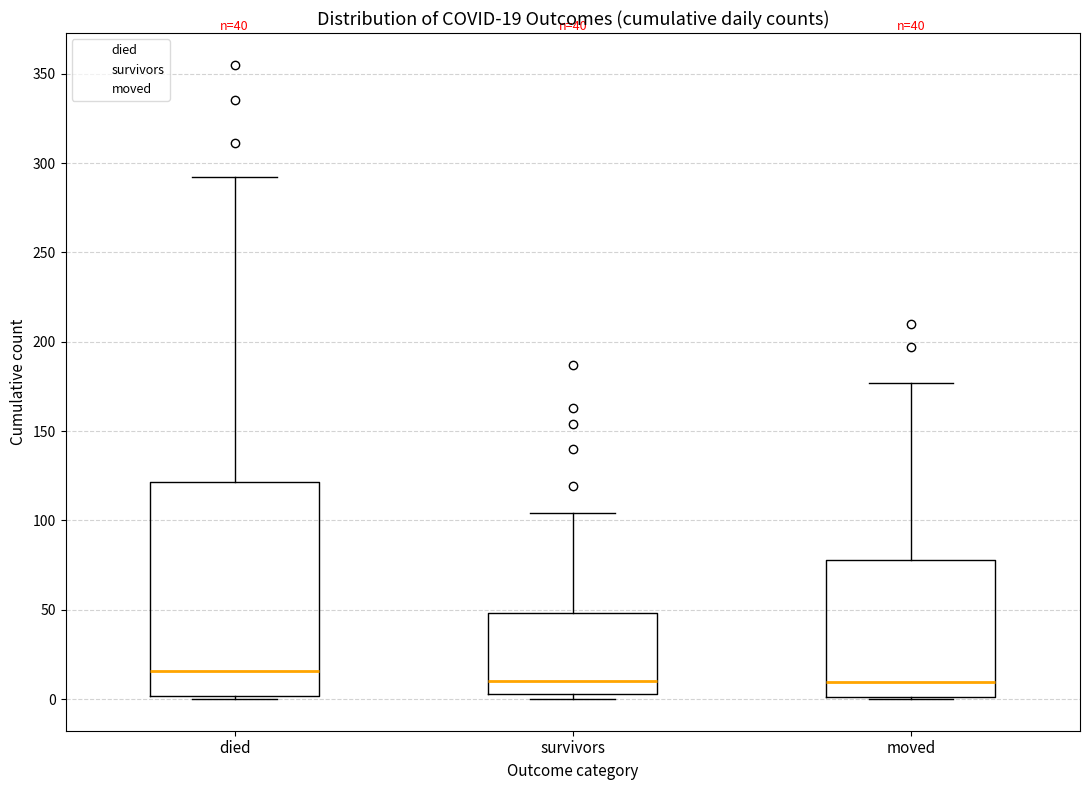

Which box has the highest median line?

died